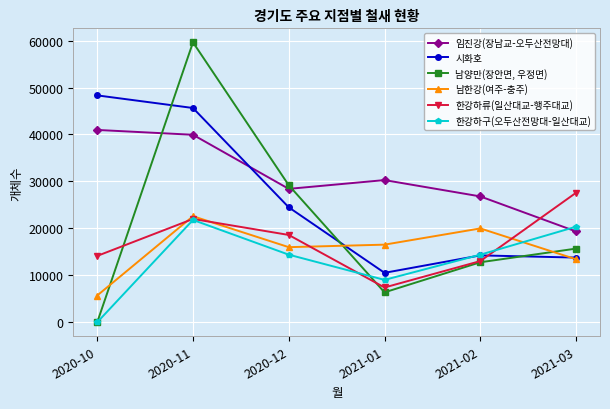

At which category does the chart reach its peak across all series?

2020-11